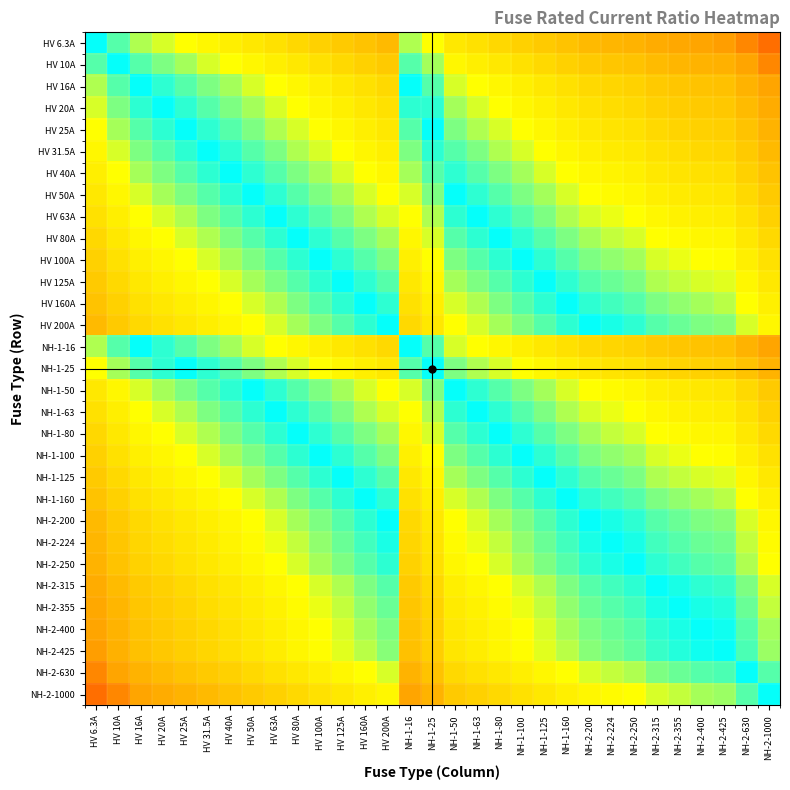

What is the spread (max minus min) of values at NH-1-16?

2.2